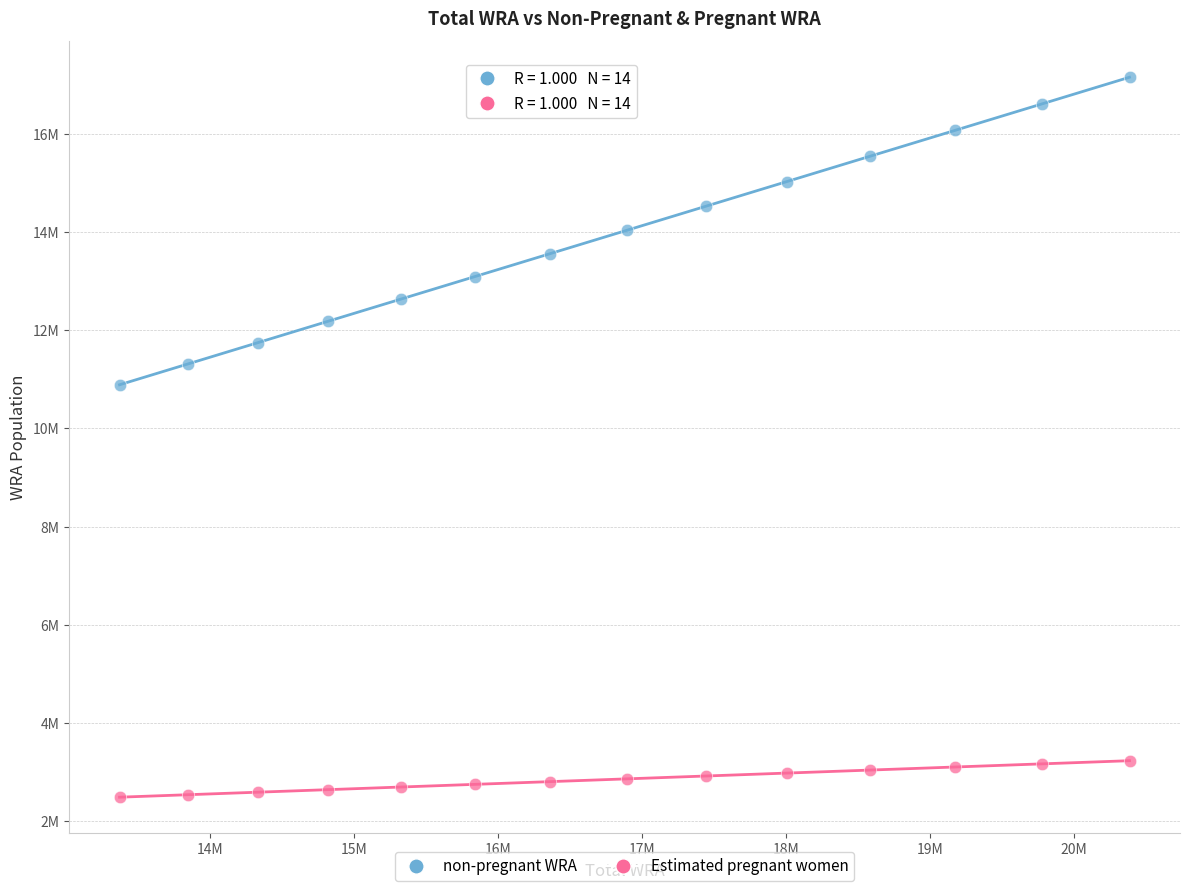

Which series has the largest Y range (max minus min)?

non-pregnant WRA